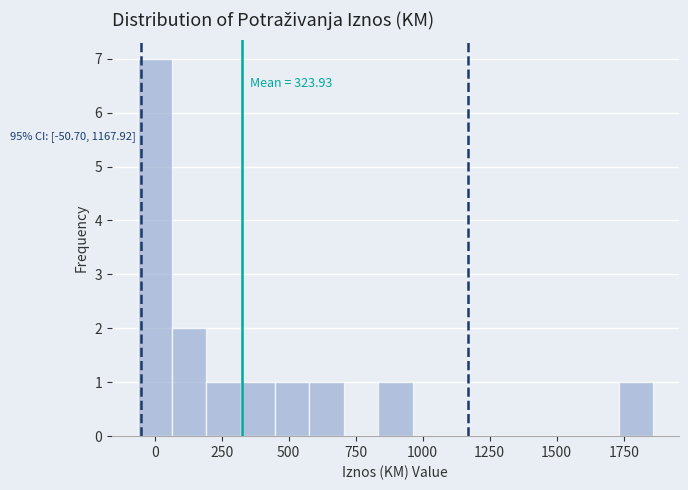

Read against the x-axis, roughly where is the centre of the tallest bar?

0